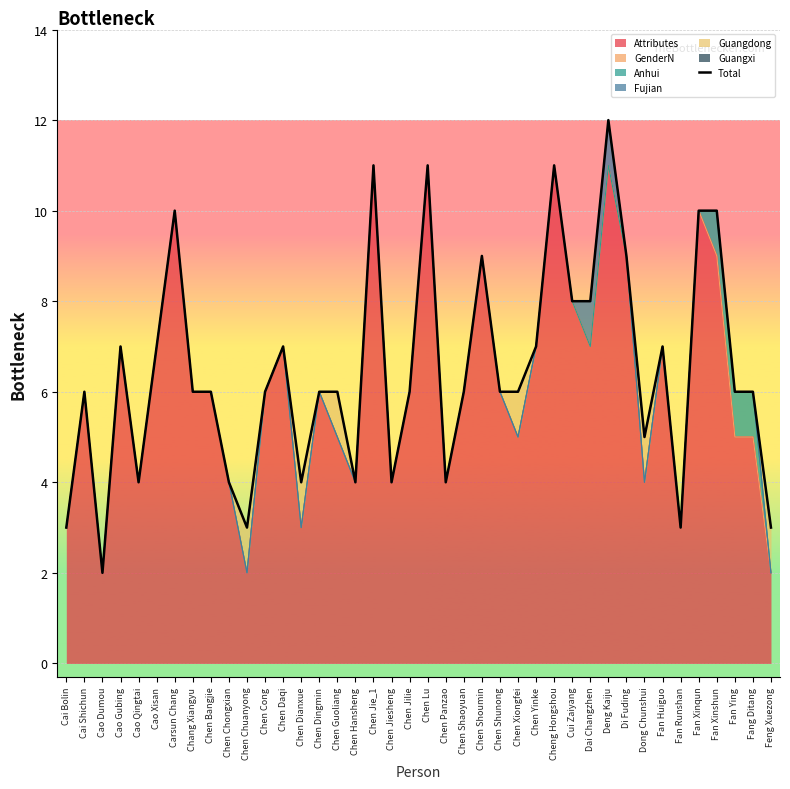

List the labels in order of value, smallest first.

Cao Dumou, Cai Bolin, Chen Chuanyong, Fan Runshan, Feng Xuezong, Cao Qingtai, Chen Chongxian, Chen Dianxue, Chen Hansheng, Chen Jiesheng, Chen Panzao, Dong Chunshui, Cai Shichun, Chang Xiangyu, Chen Bangjie, Chen Cong, Chen Dingmin, Chen Guoliang, Chen Jilie, Chen Shaoyuan, Chen Shunong, Chen Xiongfei, Fan Ying, Fang Ditang, Cao Gubing, Cao Xisan, Chen Daqi, Chen Yinke, Fan Huiguo, Cui Zaiyang, Dai Changzhen, Chen Shoumin, Di Fuding, Carsun Chang, Fan Xinqun, Fan Xinshun, Chen Jie_1, Chen Lu, Cheng Hongshou, Deng Kaiju